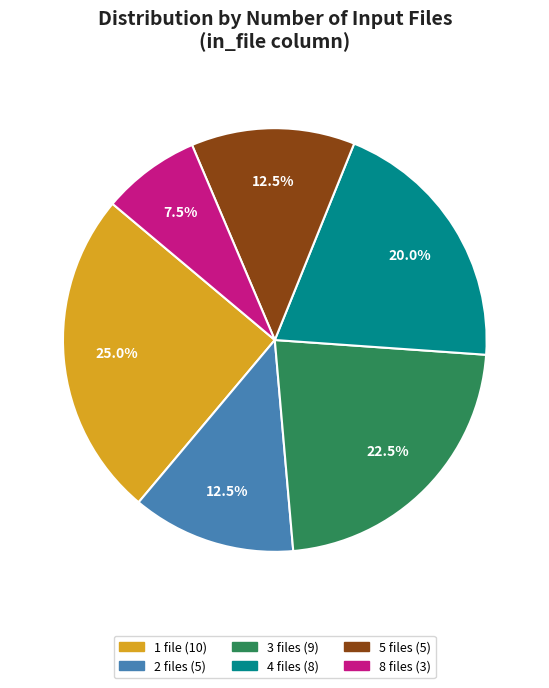

Is there any slice that represents more than half of the pie?

No